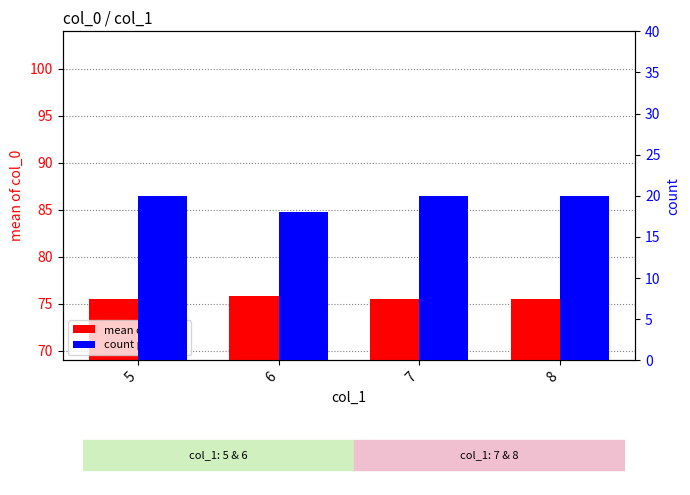

At how many categories does at least one series exceed 43?

4